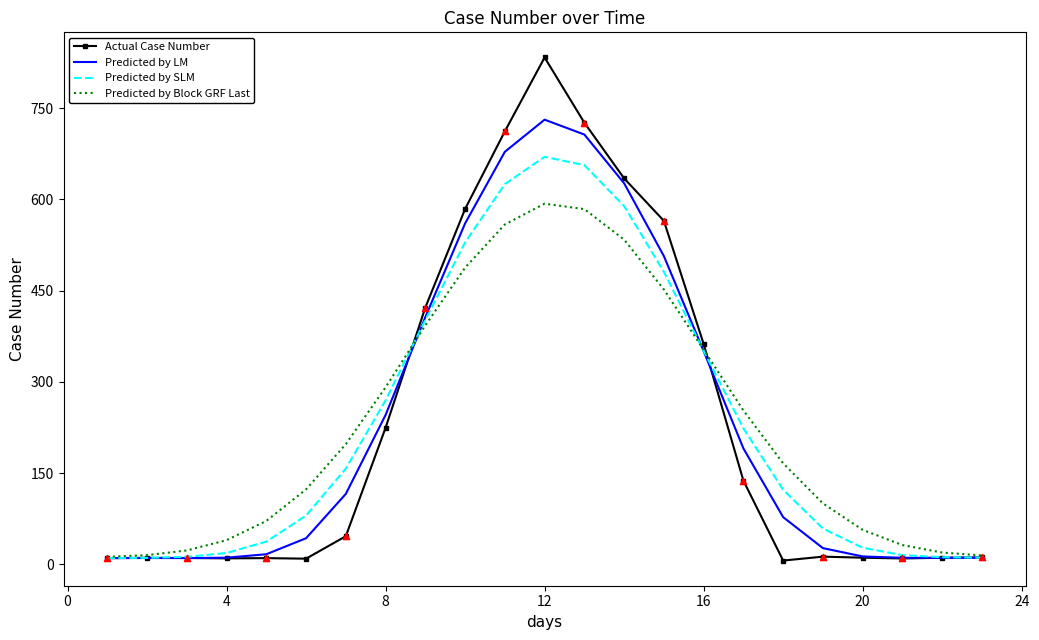

Which series has the widest spread of values?

Actual Case Number